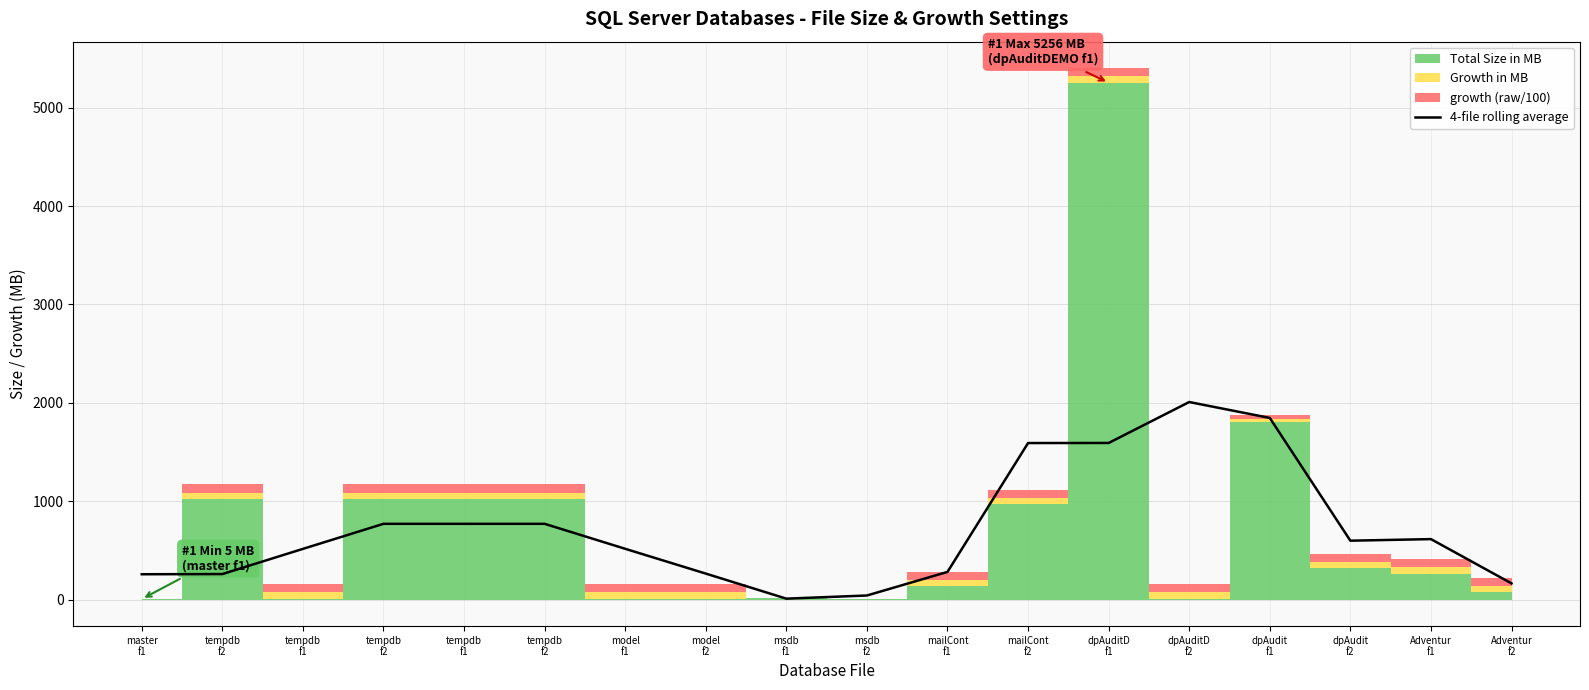

What is the minimum value shown in the chart?

9.2